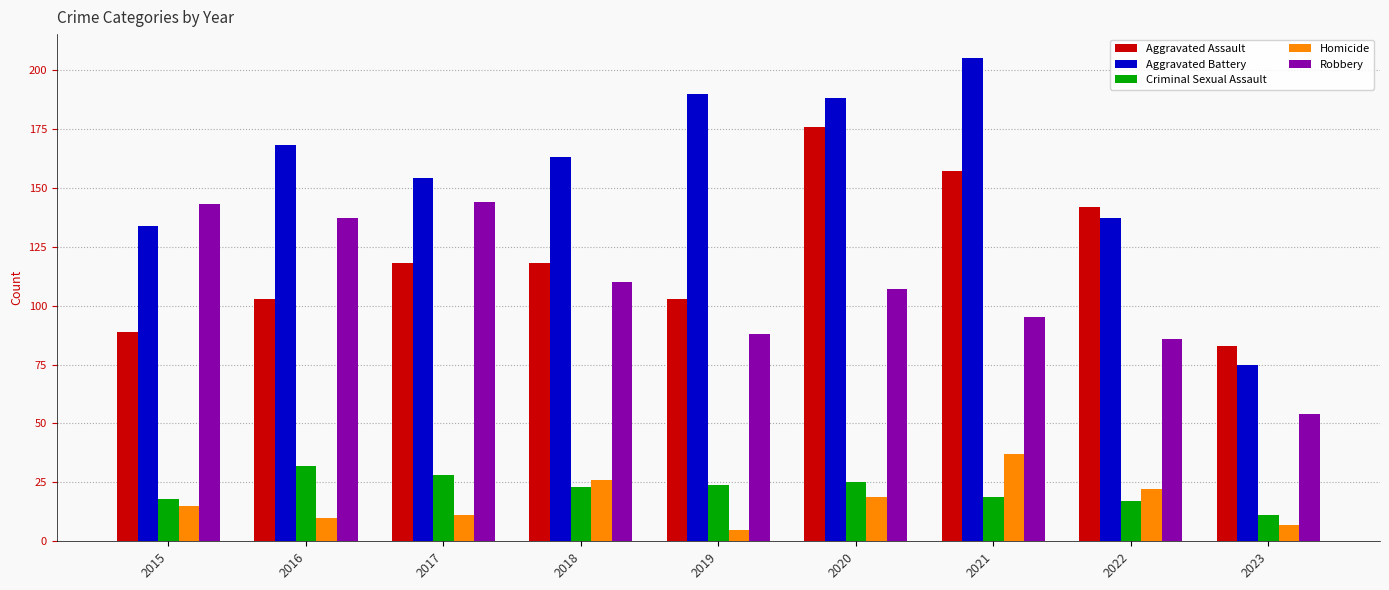

What is the total value across all series at 2021?

513